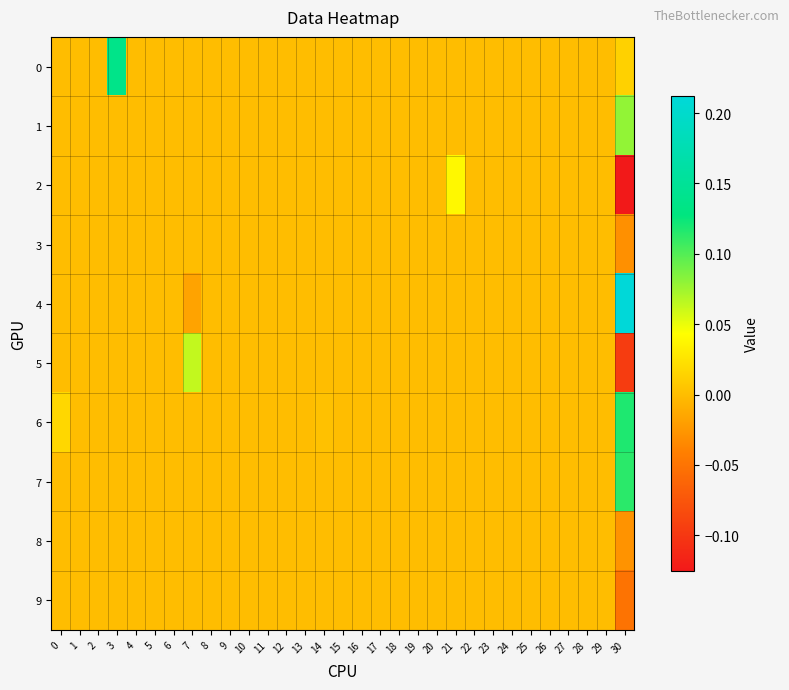

Reading right to left, what are all the values shown in this chart?

0: 30=0.0	29=0.0	28=0.0	27=0.0	26=0.0	25=0.0	24=0.0	23=0.0	22=0.0	21=0.0	20=0.0	19=0.0	18=0.0	17=0.0	16=0.0	15=0.0	14=0.0	13=0.0	12=0.0	11=0.0	10=0.0	9=0.0	8=0.0	7=0.0	6=0.0	5=0.0	4=0.0	3=0.1	2=0.0	1=0.0	0=0.0
1: 30=0.1	29=0.0	28=0.0	27=0.0	26=0.0	25=0.0	24=0.0	23=0.0	22=0.0	21=0.0	20=0.0	19=0.0	18=0.0	17=0.0	16=0.0	15=0.0	14=0.0	13=0.0	12=0.0	11=0.0	10=0.0	9=0.0	8=0.0	7=0.0	6=0.0	5=0.0	4=0.0	3=0.0	2=0.0	1=0.0	0=0.0
2: 30=-0.1	29=0.0	28=0.0	27=0.0	26=0.0	25=0.0	24=0.0	23=0.0	22=0.0	21=0.0	20=0.0	19=0.0	18=0.0	17=0.0	16=0.0	15=0.0	14=0.0	13=0.0	12=0.0	11=0.0	10=0.0	9=0.0	8=0.0	7=0.0	6=0.0	5=0.0	4=0.0	3=0.0	2=0.0	1=0.0	0=0.0
3: 30=-0.0	29=0.0	28=0.0	27=0.0	26=0.0	25=0.0	24=0.0	23=0.0	22=0.0	21=0.0	20=0.0	19=0.0	18=0.0	17=0.0	16=0.0	15=0.0	14=0.0	13=0.0	12=0.0	11=0.0	10=0.0	9=0.0	8=0.0	7=0.0	6=0.0	5=0.0	4=0.0	3=0.0	2=0.0	1=0.0	0=0.0
4: 30=0.2	29=0.0	28=0.0	27=0.0	26=0.0	25=0.0	24=0.0	23=0.0	22=0.0	21=0.0	20=0.0	19=0.0	18=0.0	17=0.0	16=0.0	15=0.0	14=0.0	13=0.0	12=0.0	11=0.0	10=0.0	9=0.0	8=0.0	7=-0.0	6=0.0	5=0.0	4=0.0	3=0.0	2=0.0	1=0.0	0=0.0
5: 30=-0.1	29=0.0	28=0.0	27=0.0	26=0.0	25=0.0	24=0.0	23=0.0	22=0.0	21=0.0	20=0.0	19=0.0	18=0.0	17=0.0	16=0.0	15=0.0	14=0.0	13=0.0	12=0.0	11=0.0	10=0.0	9=0.0	8=0.0	7=0.1	6=0.0	5=0.0	4=0.0	3=0.0	2=0.0	1=0.0	0=0.0
6: 30=0.1	29=0.0	28=0.0	27=0.0	26=0.0	25=0.0	24=0.0	23=0.0	22=0.0	21=0.0	20=0.0	19=0.0	18=0.0	17=0.0	16=0.0	15=0.0	14=0.0	13=0.0	12=0.0	11=0.0	10=0.0	9=0.0	8=0.0	7=0.0	6=0.0	5=0.0	4=0.0	3=0.0	2=0.0	1=0.0	0=0.0
7: 30=0.1	29=0.0	28=0.0	27=0.0	26=0.0	25=0.0	24=0.0	23=0.0	22=0.0	21=0.0	20=0.0	19=0.0	18=0.0	17=0.0	16=0.0	15=0.0	14=0.0	13=0.0	12=0.0	11=0.0	10=0.0	9=0.0	8=0.0	7=0.0	6=0.0	5=0.0	4=0.0	3=0.0	2=0.0	1=0.0	0=0.0
8: 30=-0.0	29=0.0	28=0.0	27=0.0	26=0.0	25=0.0	24=0.0	23=0.0	22=0.0	21=0.0	20=0.0	19=0.0	18=0.0	17=0.0	16=0.0	15=0.0	14=0.0	13=0.0	12=0.0	11=0.0	10=0.0	9=0.0	8=0.0	7=0.0	6=0.0	5=0.0	4=0.0	3=0.0	2=0.0	1=0.0	0=0.0
9: 30=-0.1	29=0.0	28=0.0	27=0.0	26=0.0	25=0.0	24=0.0	23=0.0	22=0.0	21=0.0	20=0.0	19=0.0	18=0.0	17=0.0	16=0.0	15=0.0	14=0.0	13=0.0	12=0.0	11=0.0	10=0.0	9=0.0	8=0.0	7=0.0	6=0.0	5=0.0	4=0.0	3=0.0	2=0.0	1=0.0	0=0.0